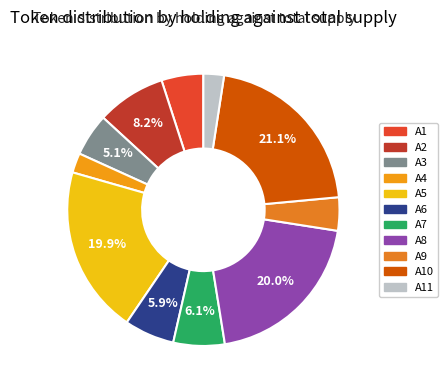

Rank the categories by value from highest to lowest.

A10, A8, A5, A2, A7, A6, A3, A1, A9, A11, A4